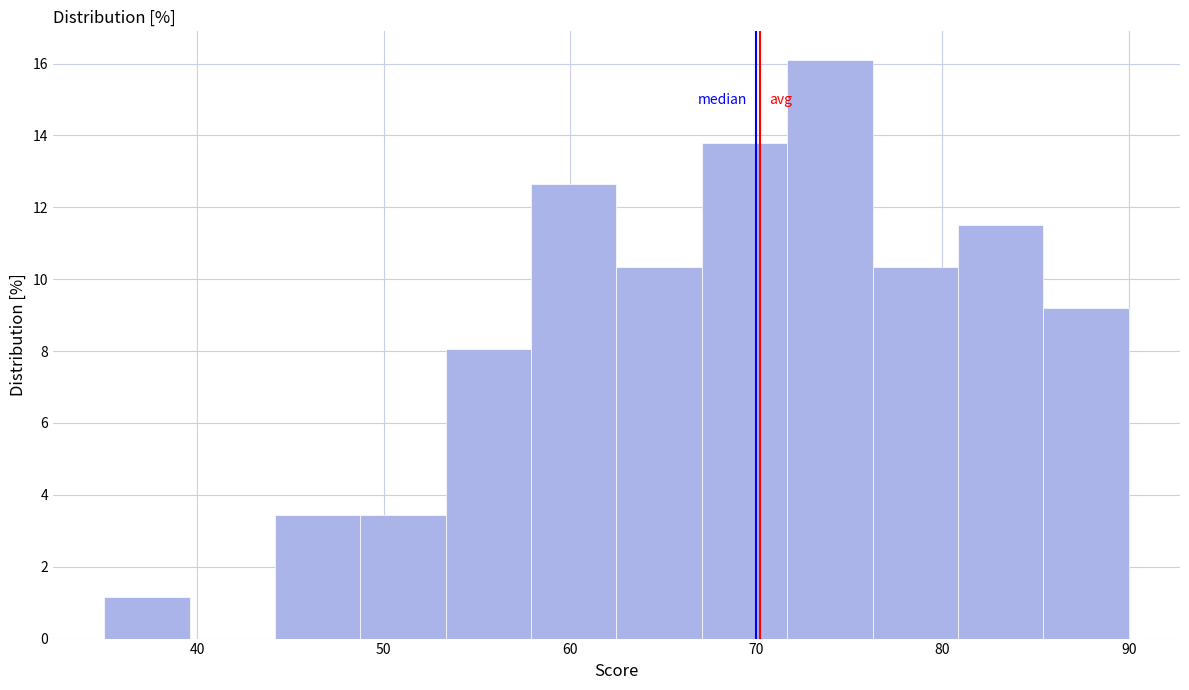

Which range on the x-axis has the tallest bar?

72 to 76